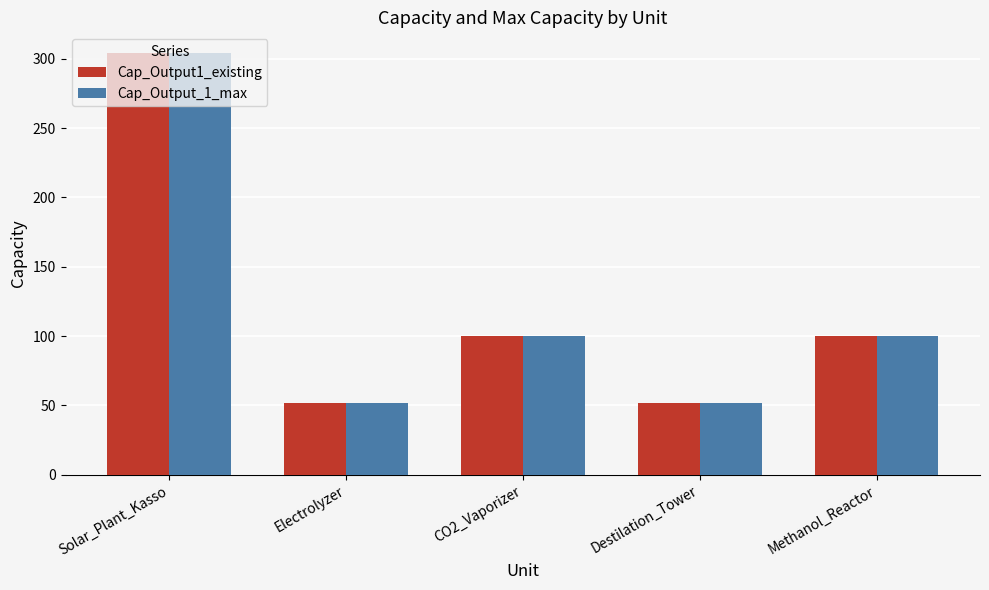

What is the value of the Cap_Output1_existing bar at the 2nd from the left?

52